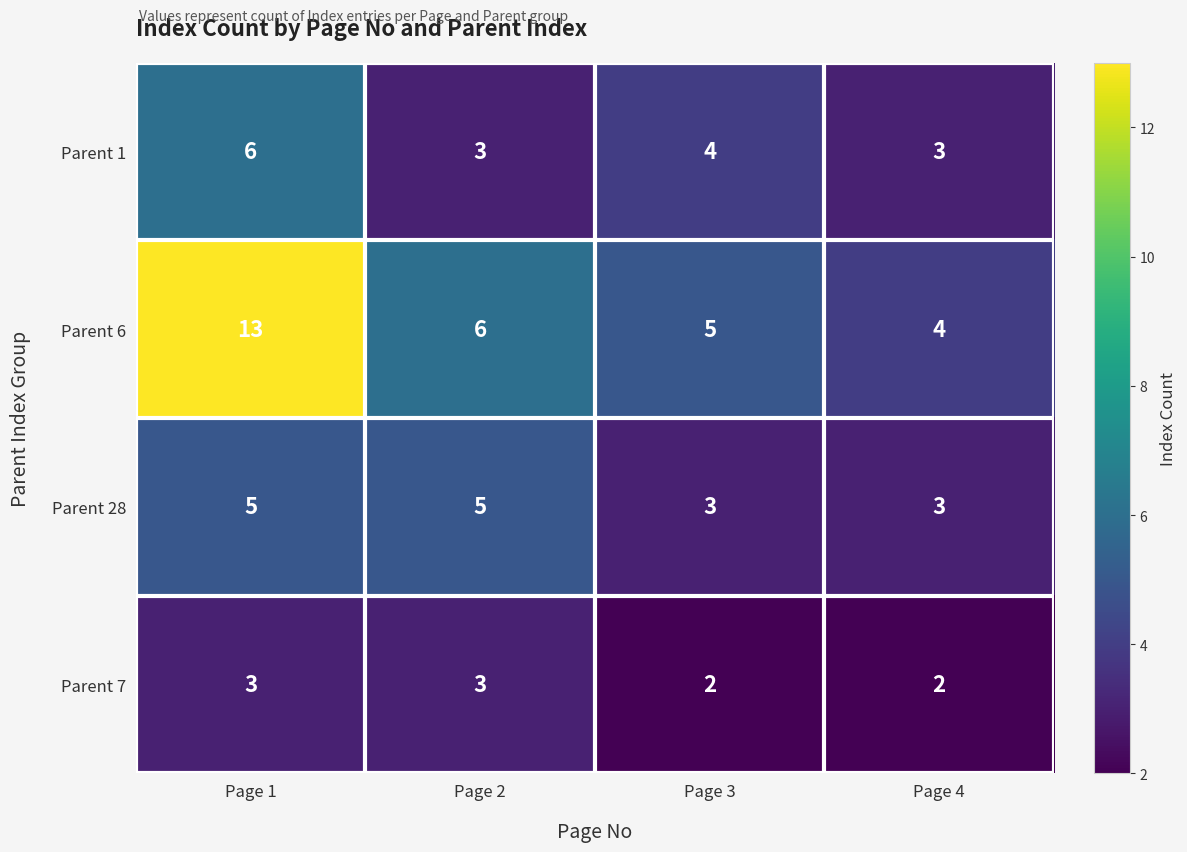

Which series has the widest spread of values?

Parent 6